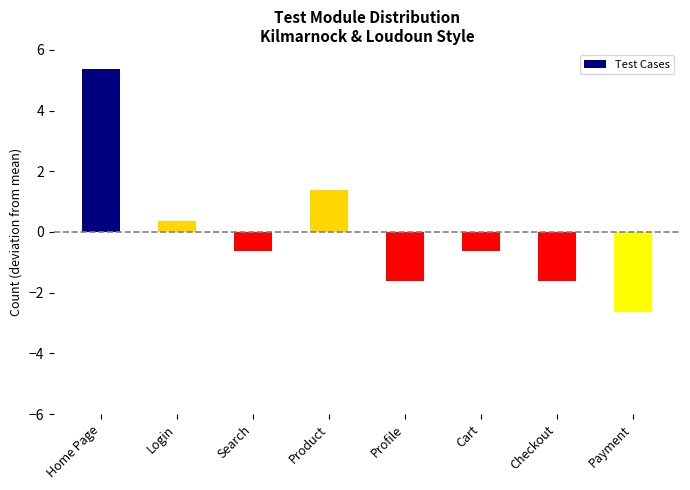

What is the label of the 8th bar from the right?

Home Page